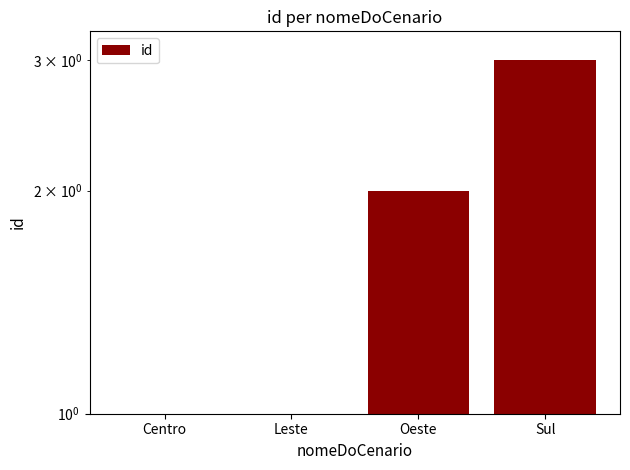

The chart shows a value of 2.9 at Oeste. True or false?

False